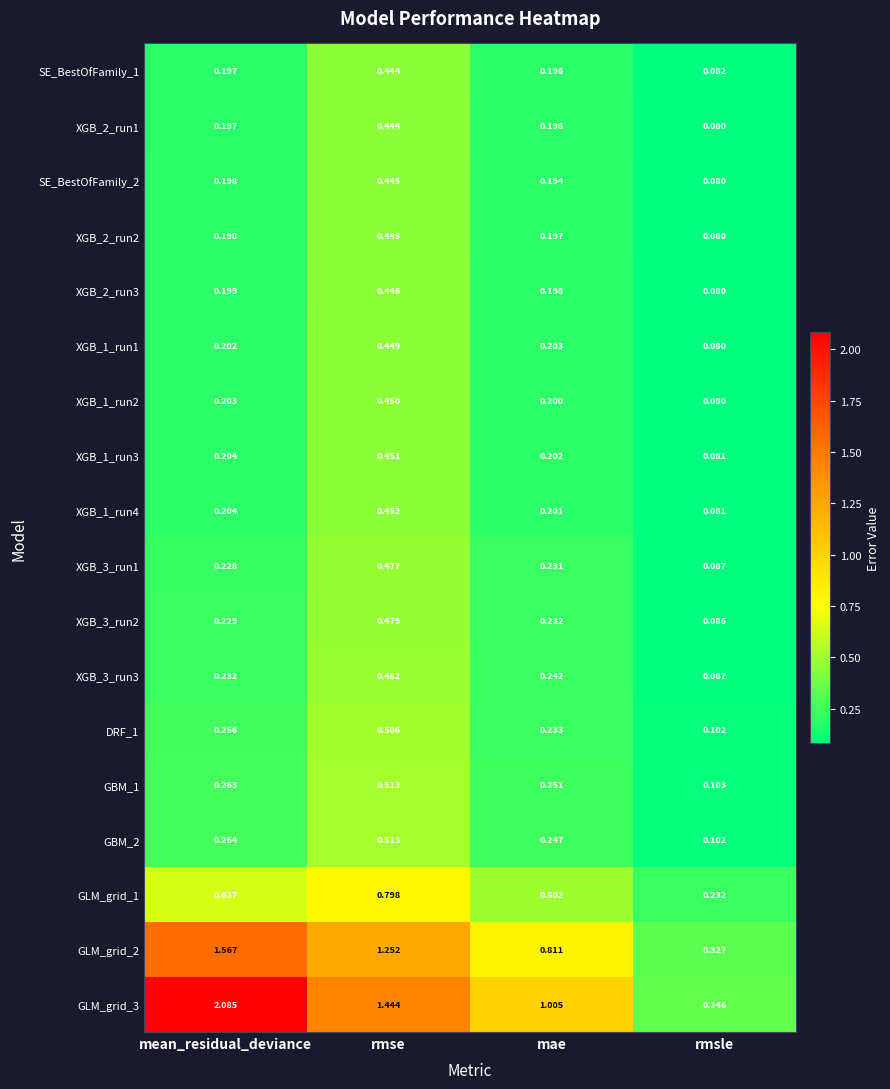

At which category is the sum across all series the highest?

rmse